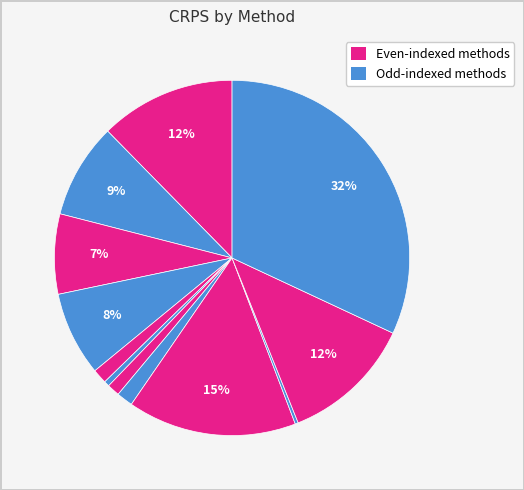

To the nearest percent, what is the average slice percentage?

8%